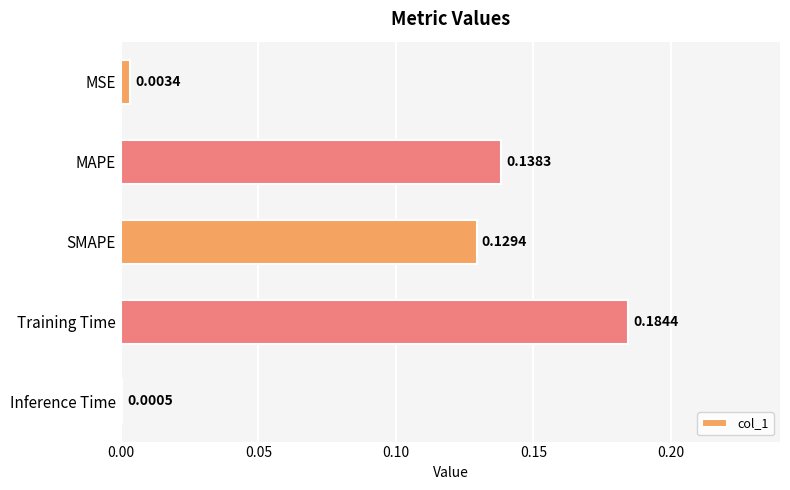

Which has a higher value, MSE or Training Time?

Training Time